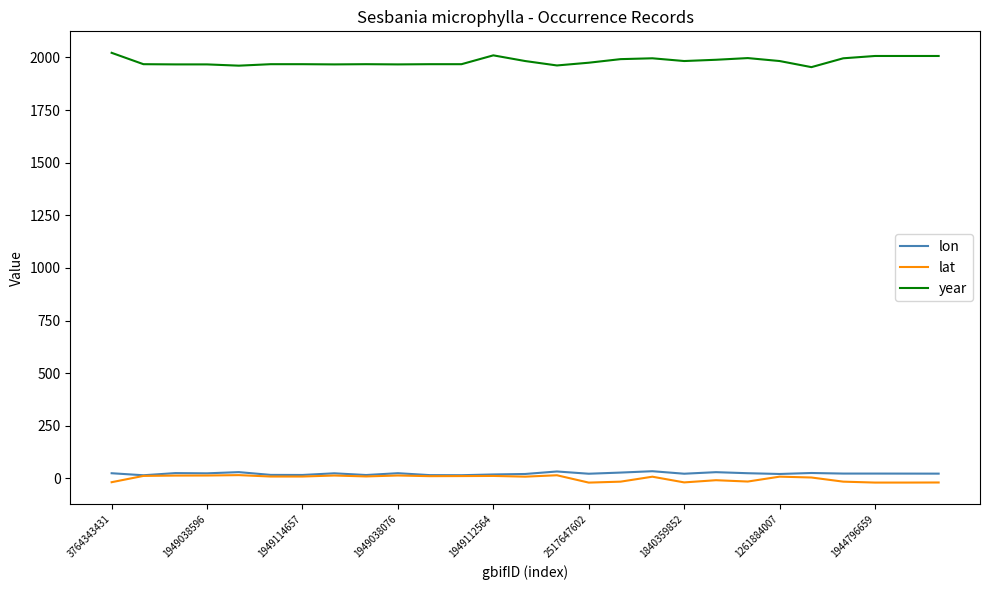

Which series has the largest total across all categories?

year